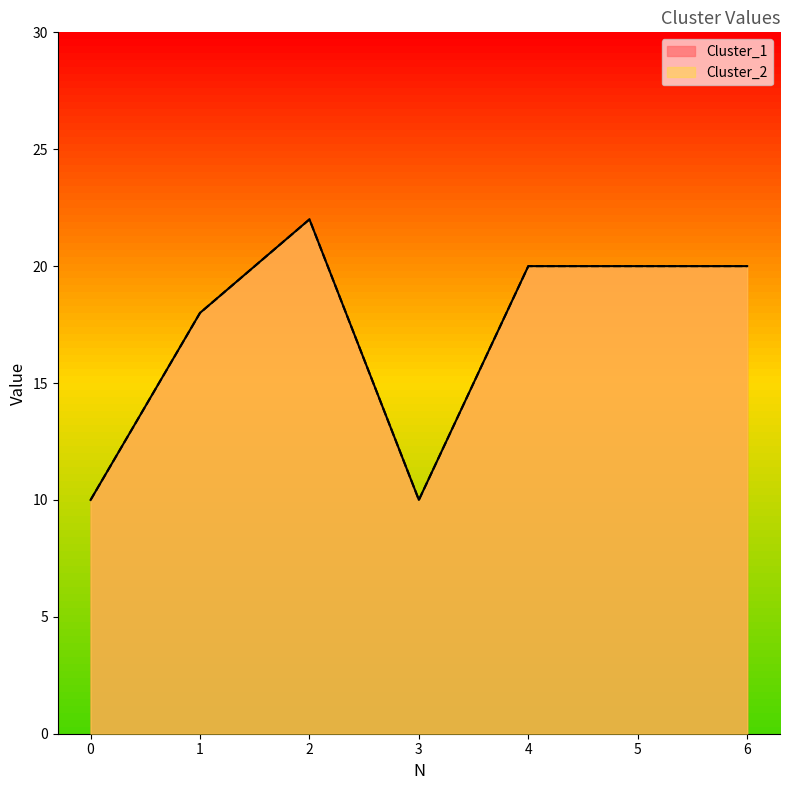

True or false: Cluster_1 has a value of 10 at 3.

True